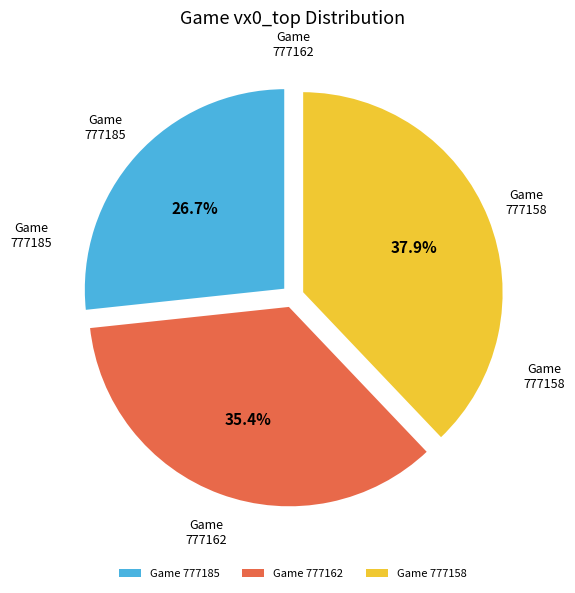

Does Game 777162 account for over 50% of the chart?

No